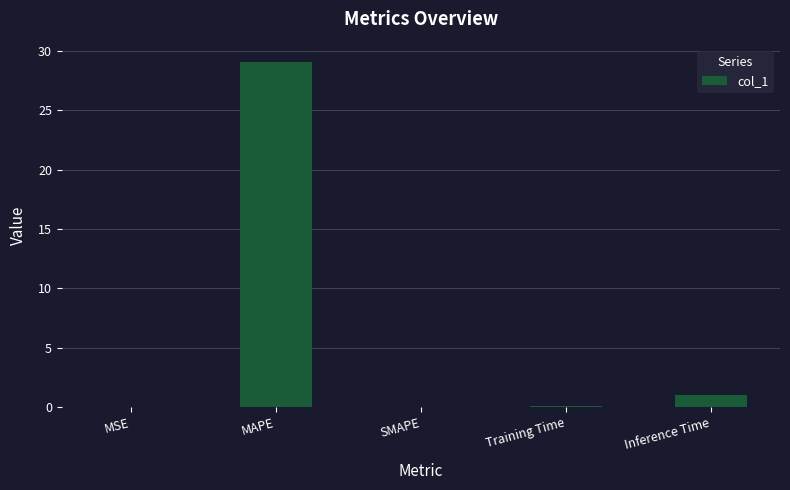

The chart shows a value of 0.1 at Training Time. True or false?

True